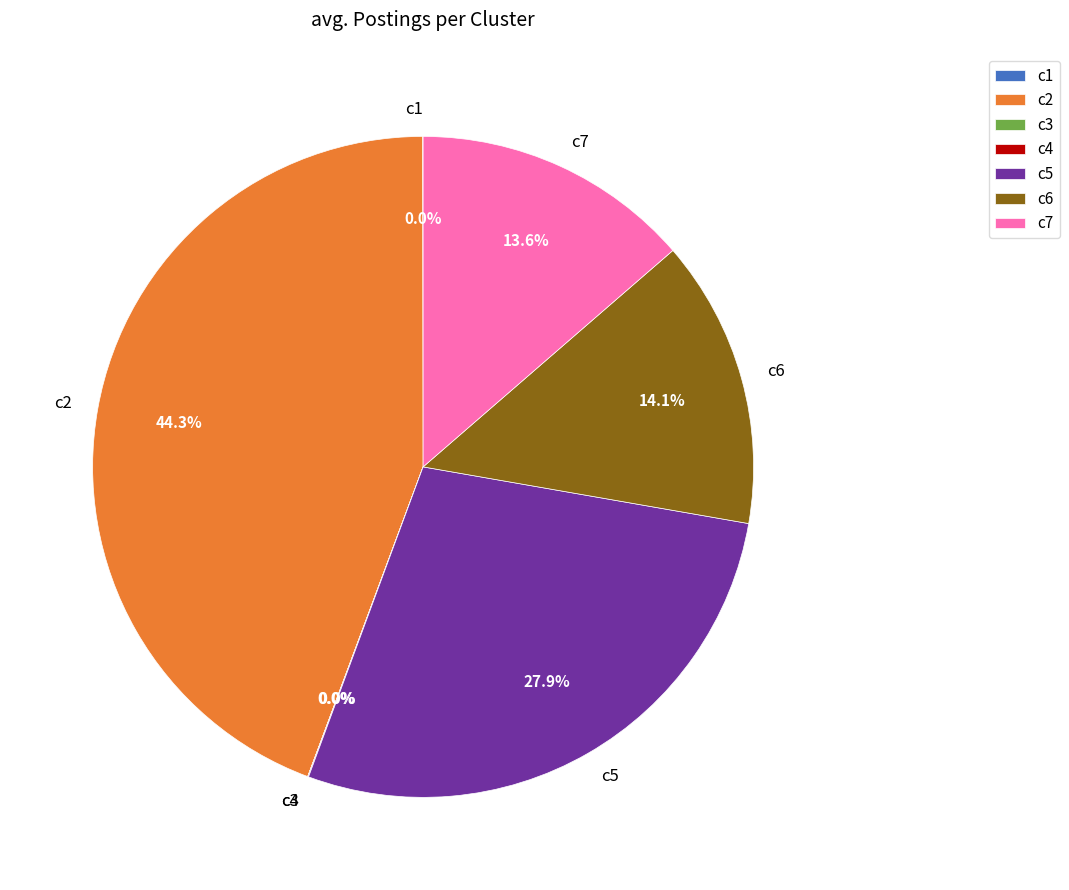

Approximately how many times larger is the value at c5 compared to c6?

2.0